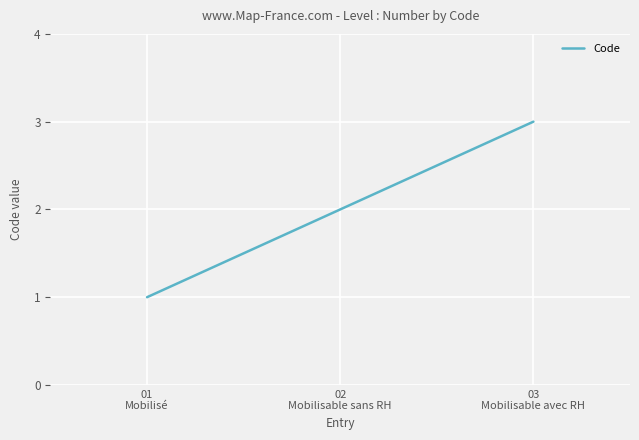

How many series are shown in this chart?

1